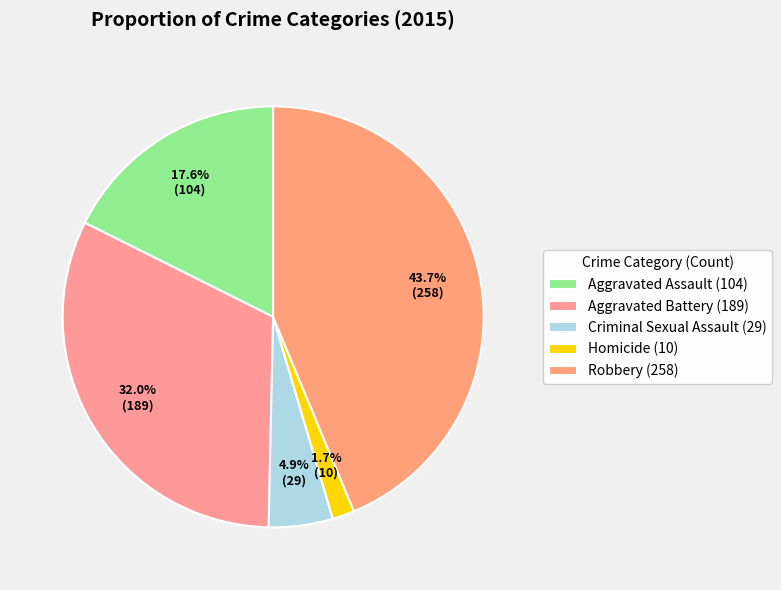

True or false: Criminal Sexual Assault accounts for 5% of the total.

True